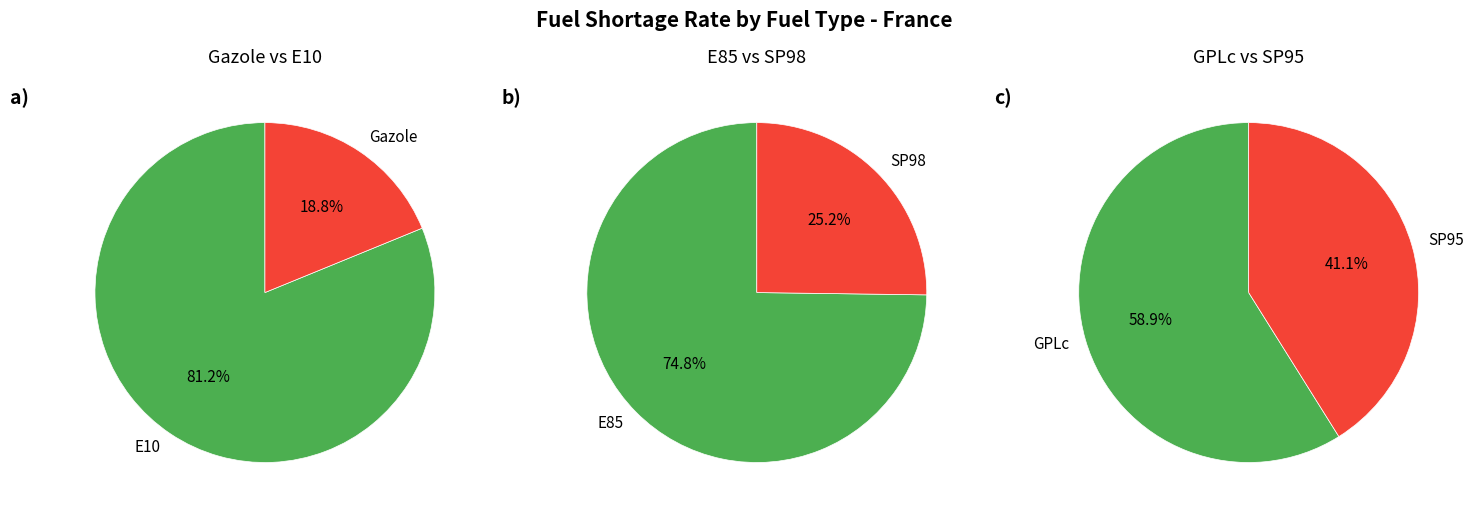

The E10 slice represents 1% of the pie. True or false?

False